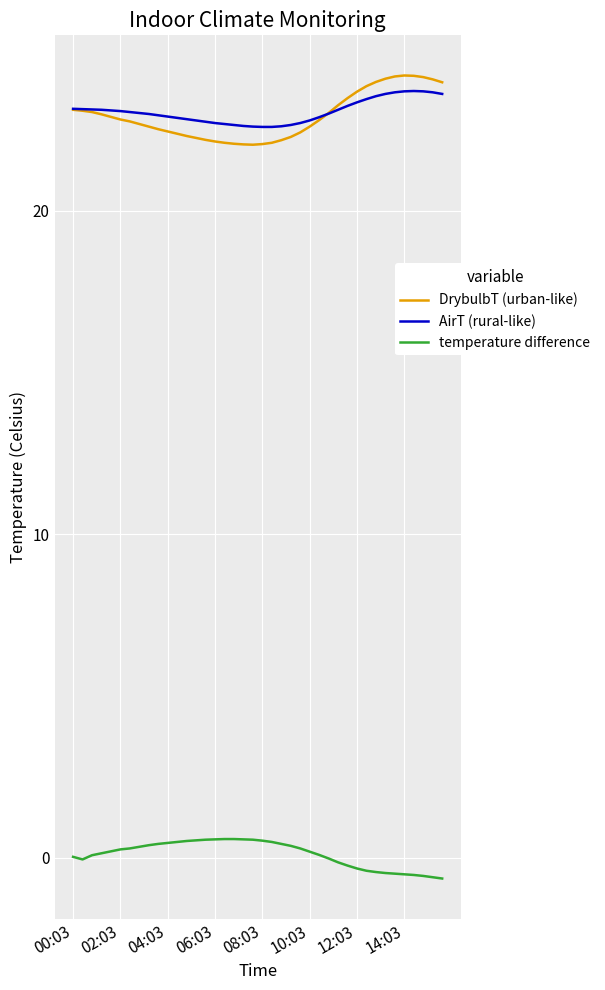

What is the maximum value for DrybulbT (urban-like)?

24.2